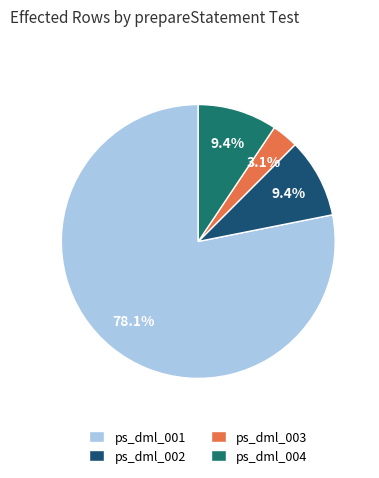

To the nearest percent, what is the difference between the largest and smallest slice percentages?

75%